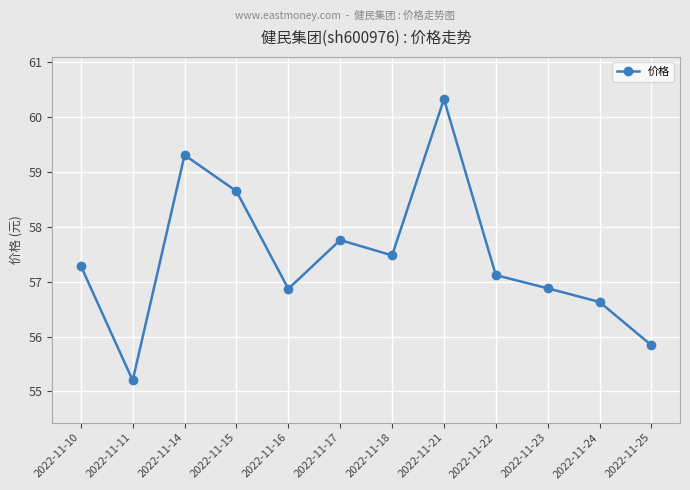

True or false: the data shows 34.9 at 2022-11-25.

False